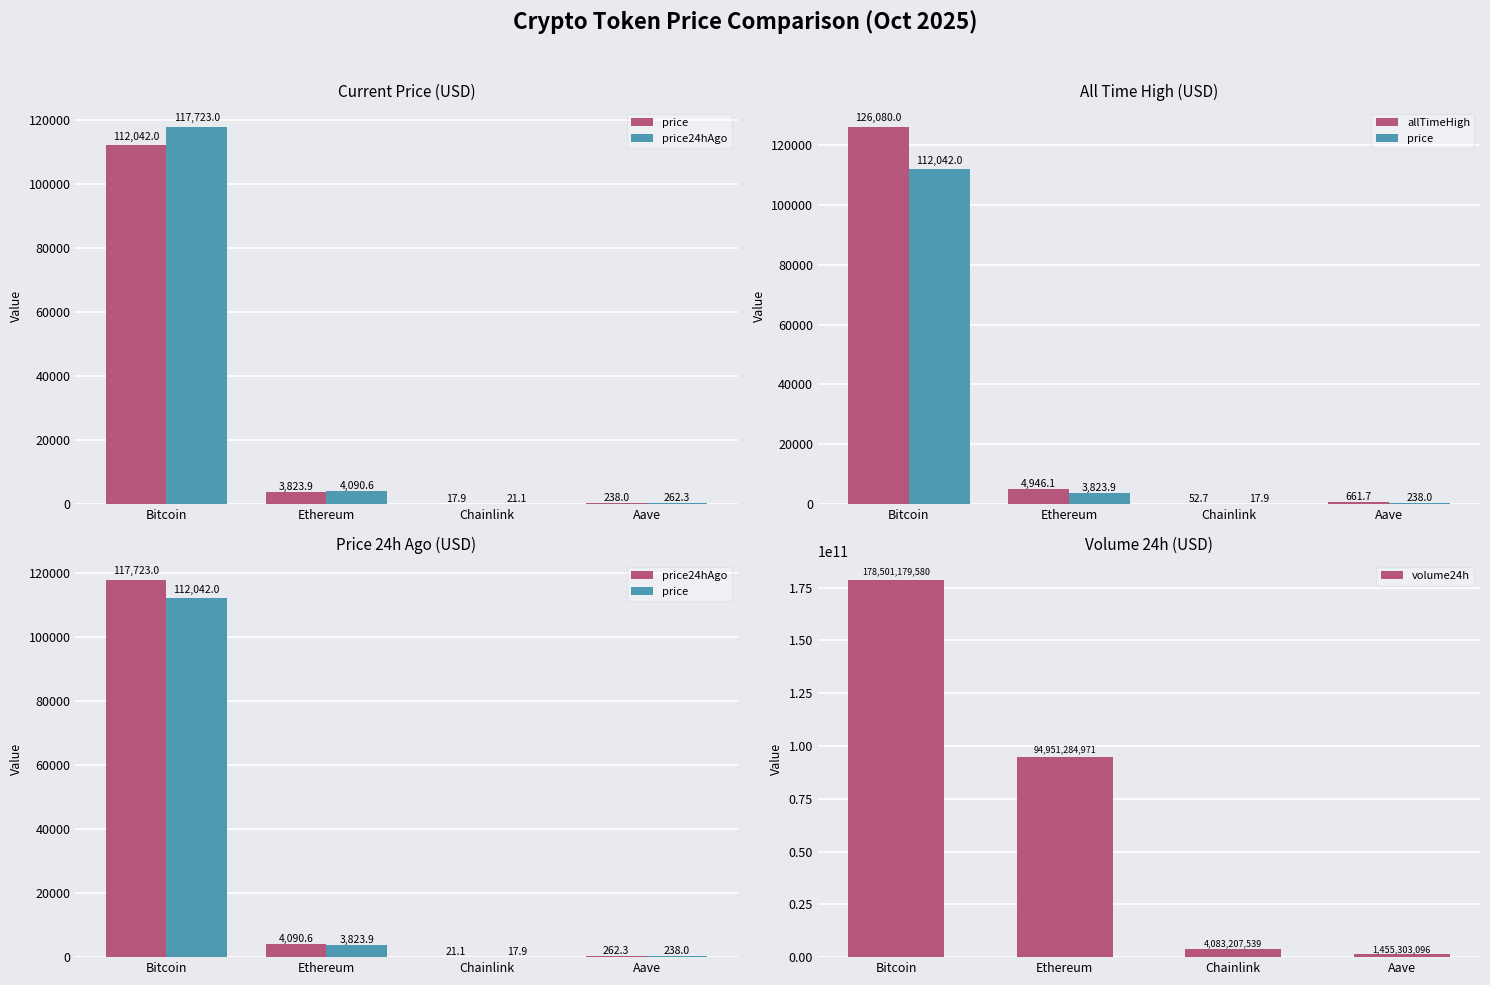

How many data points in price are above 3823?

2